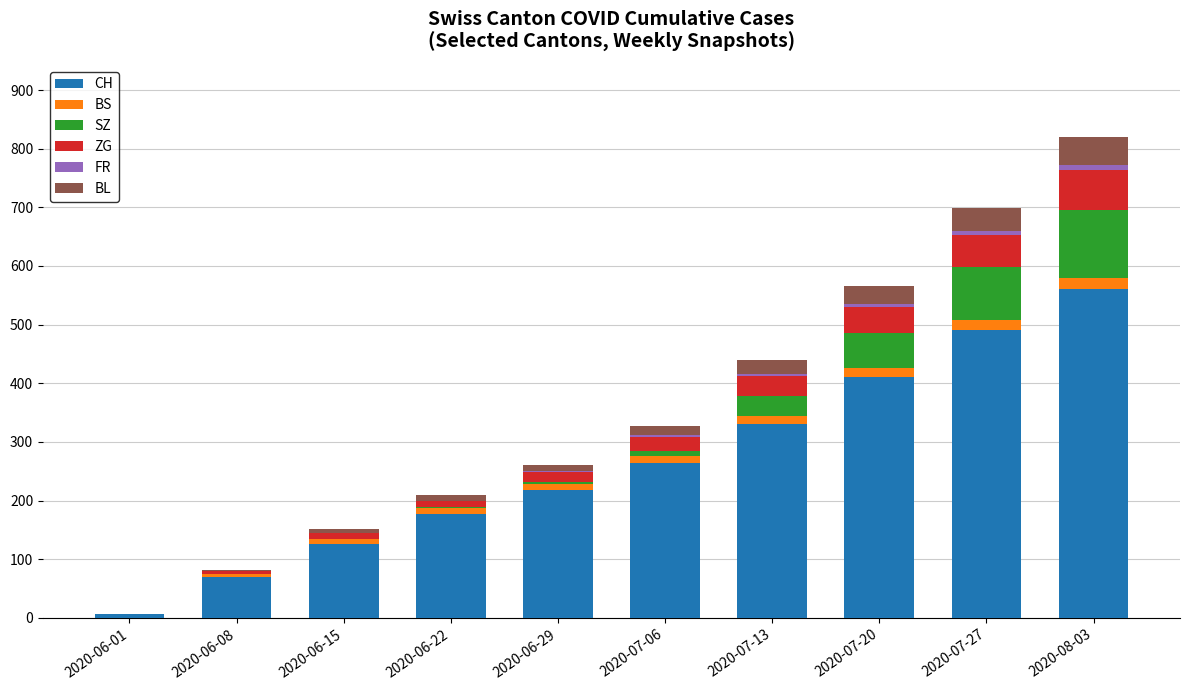

How many data points does each series have?

10